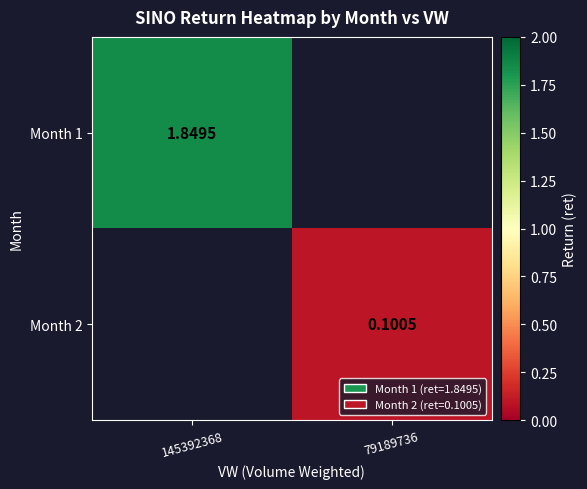

Is the value of Month 2 at 79189736 greater than the value of Month 1 at 145392368?

No